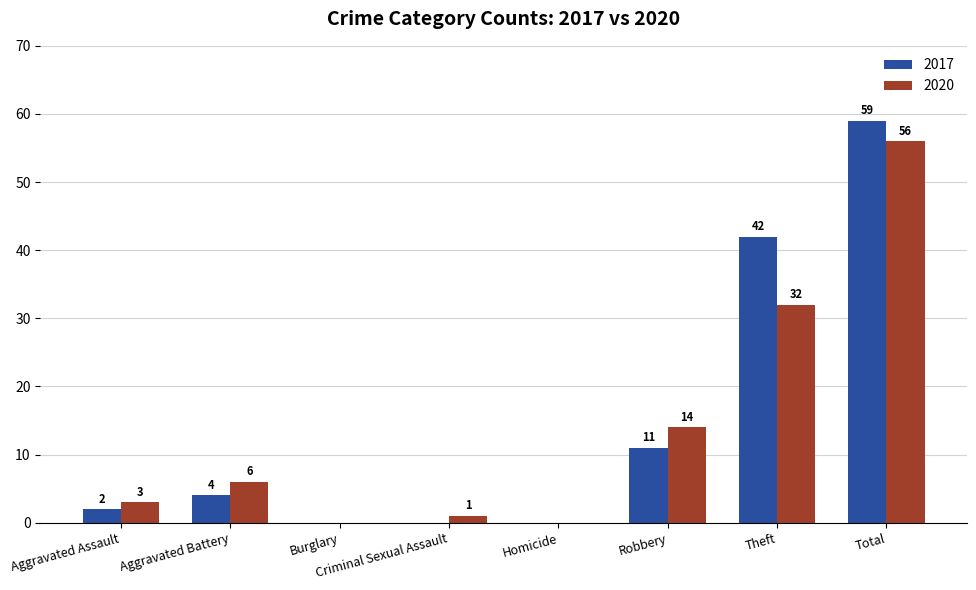

What is the sum of all 2017 values?

118